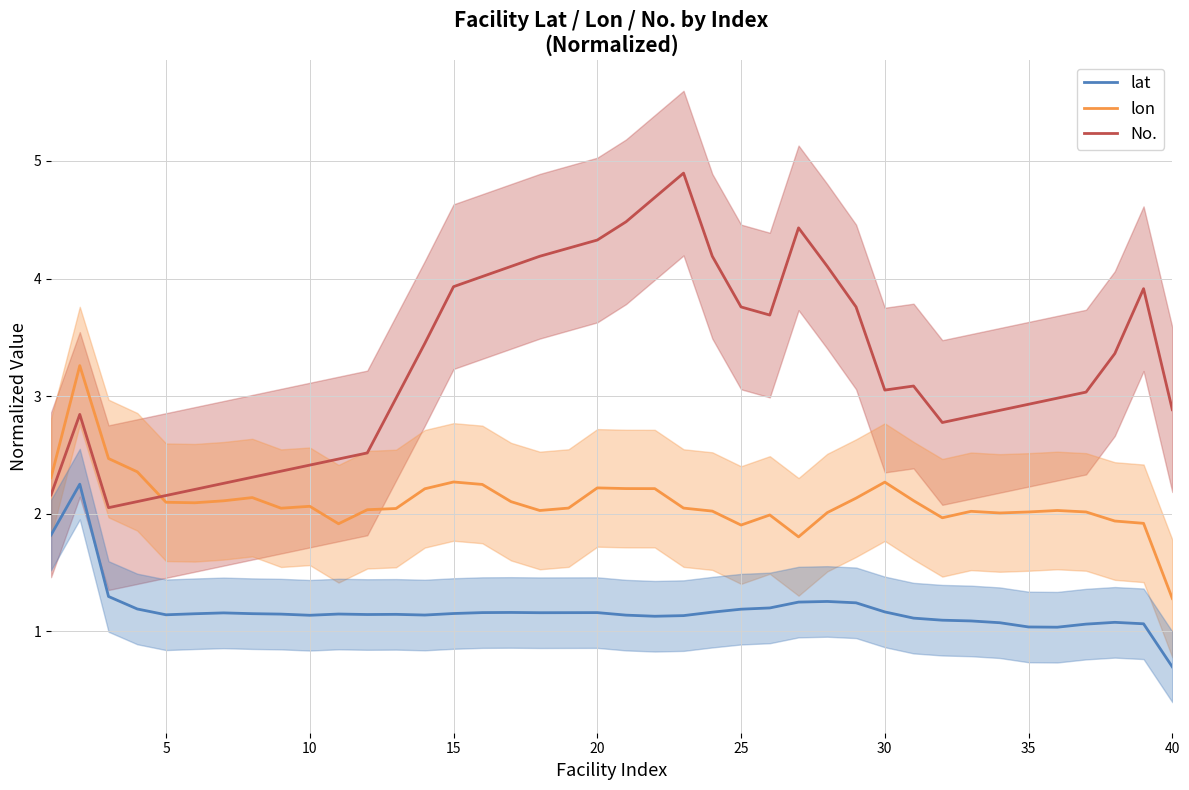

True or false: lat and No. intersect in this chart.

False